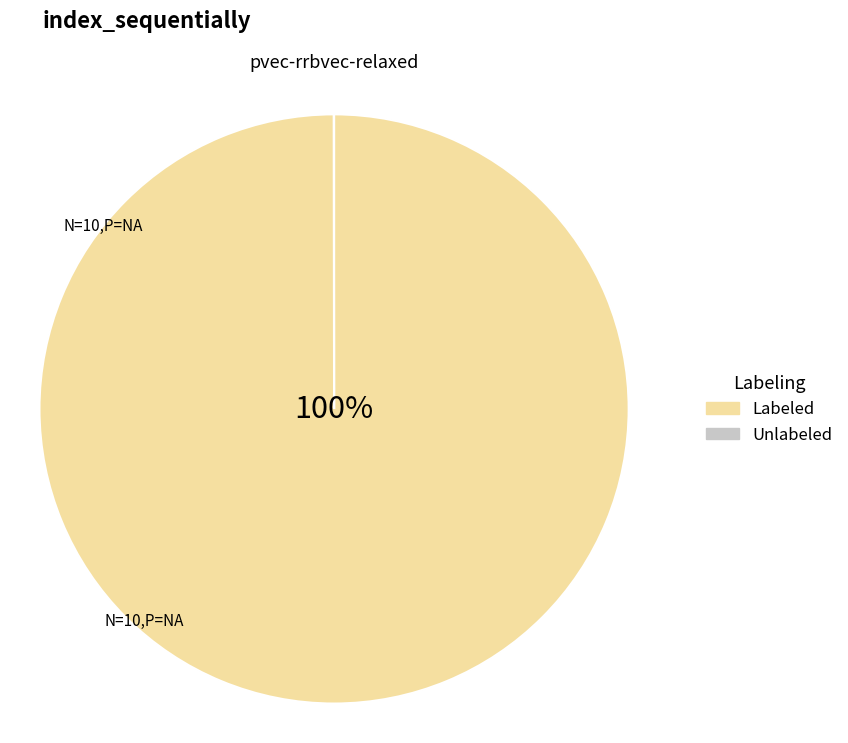

Is it true that Labeled is 100% of the pie?

True